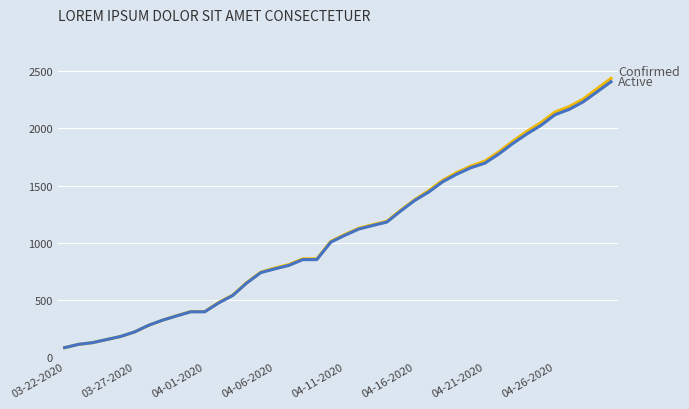

Is it true that Active equals 445 at 18?

False